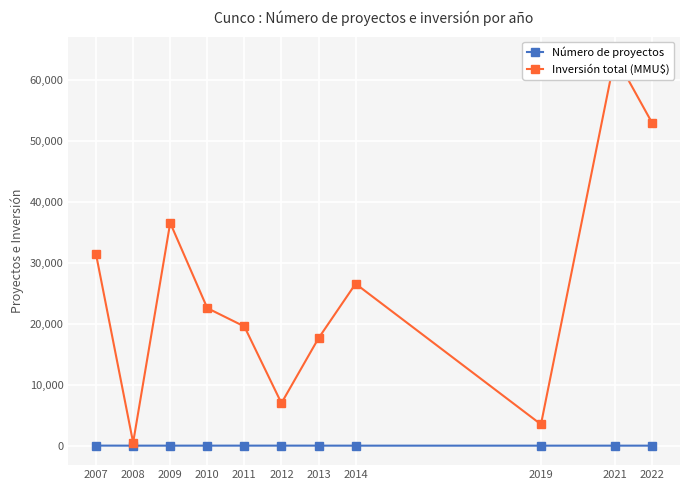

How many interior local peaks does the Número de proyectos series have?

1